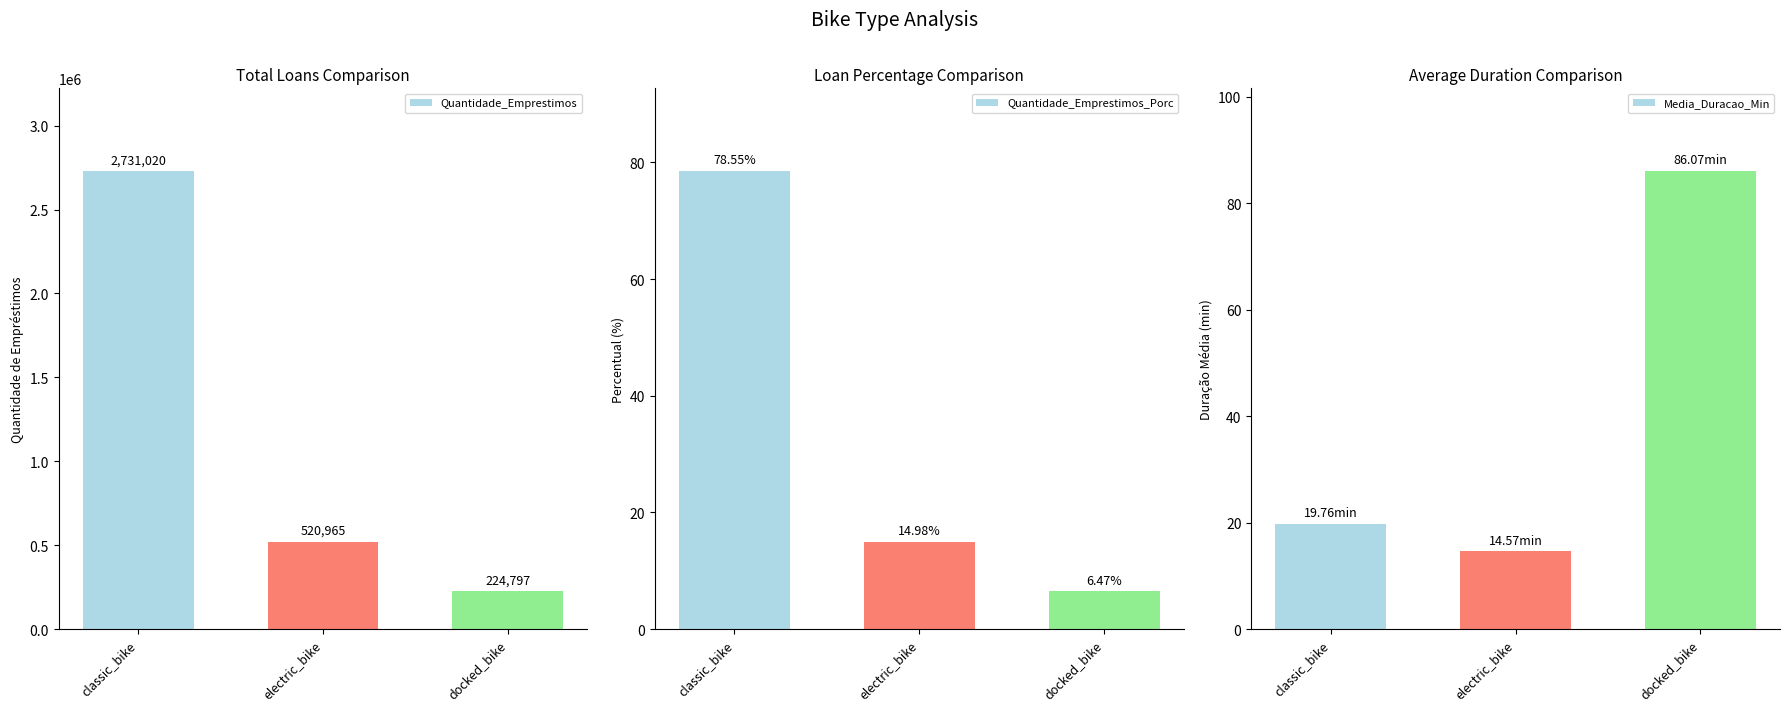

How many categories are shown in the chart?

3